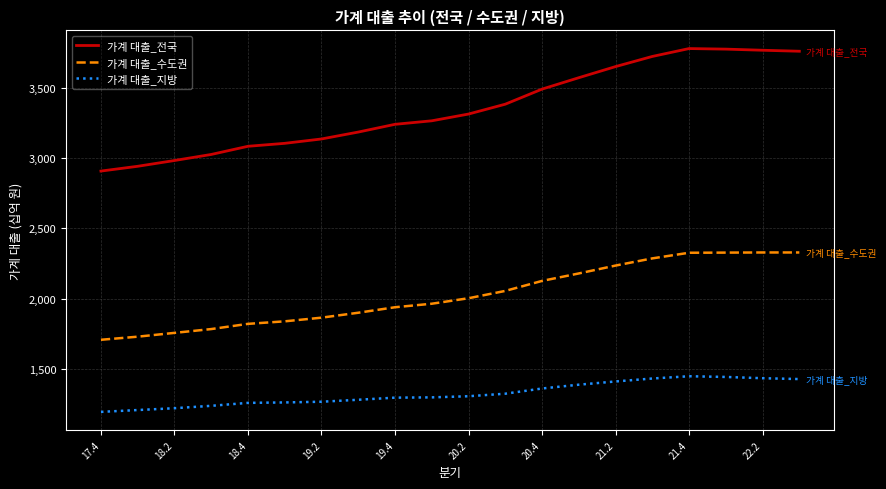

What is the difference between the maximum and minimum values in the 가계 대출_지방 series?

253